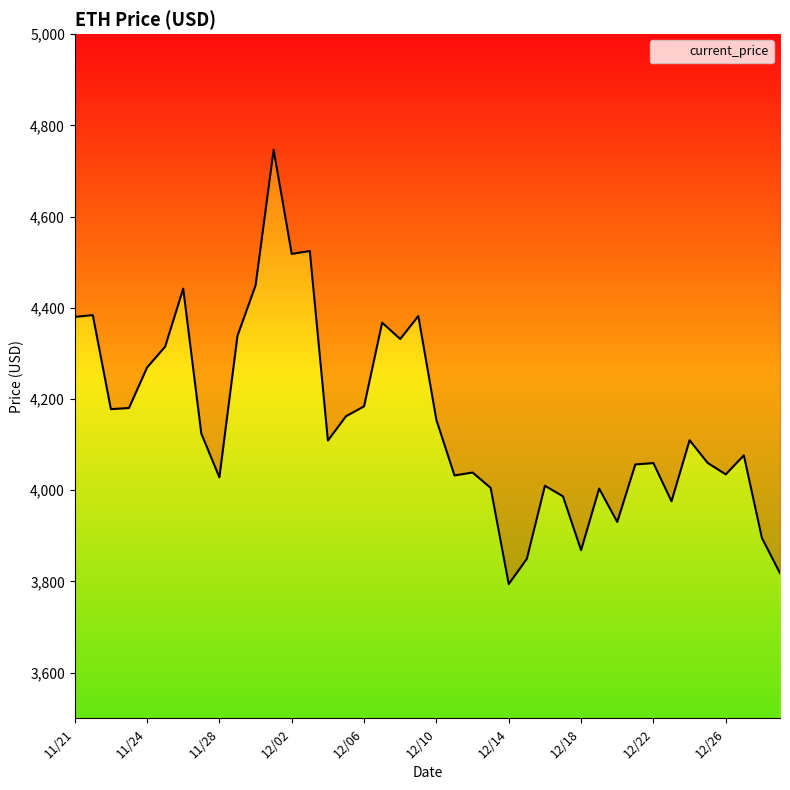

What is the difference between the second highest and minimum values?

730.3